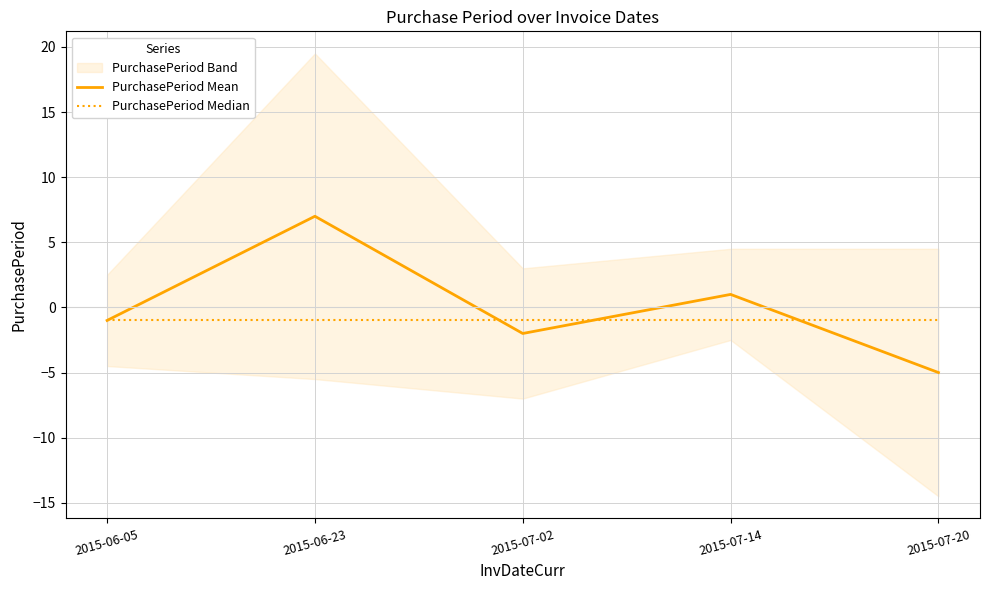

True or false: PurchasePeriod Median and PurchasePeriod Mean cross at least once.

True